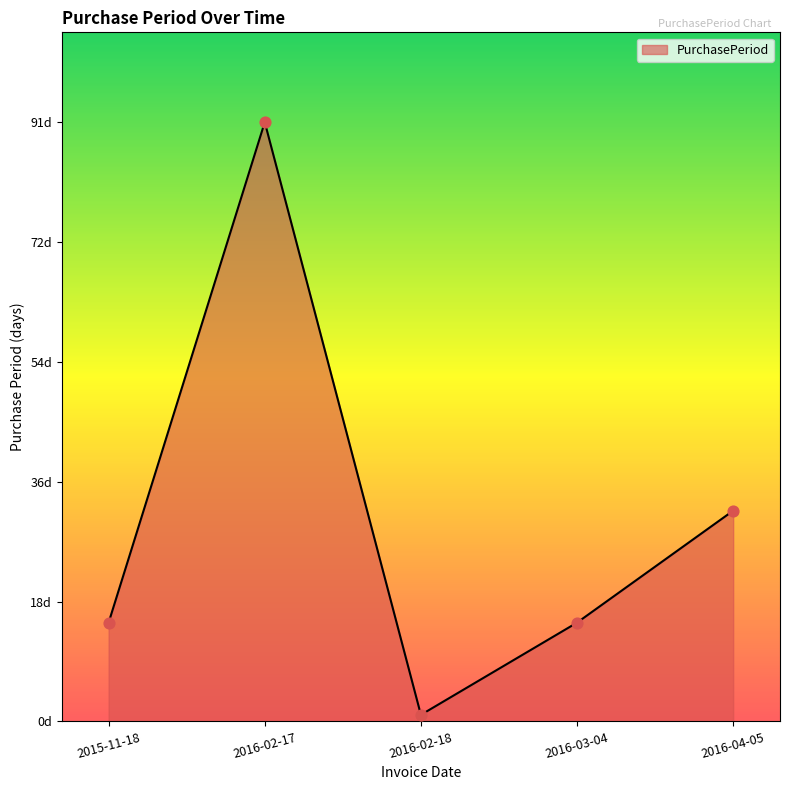

Which has a higher value, 2016-02-17 or 2016-04-05?

2016-02-17